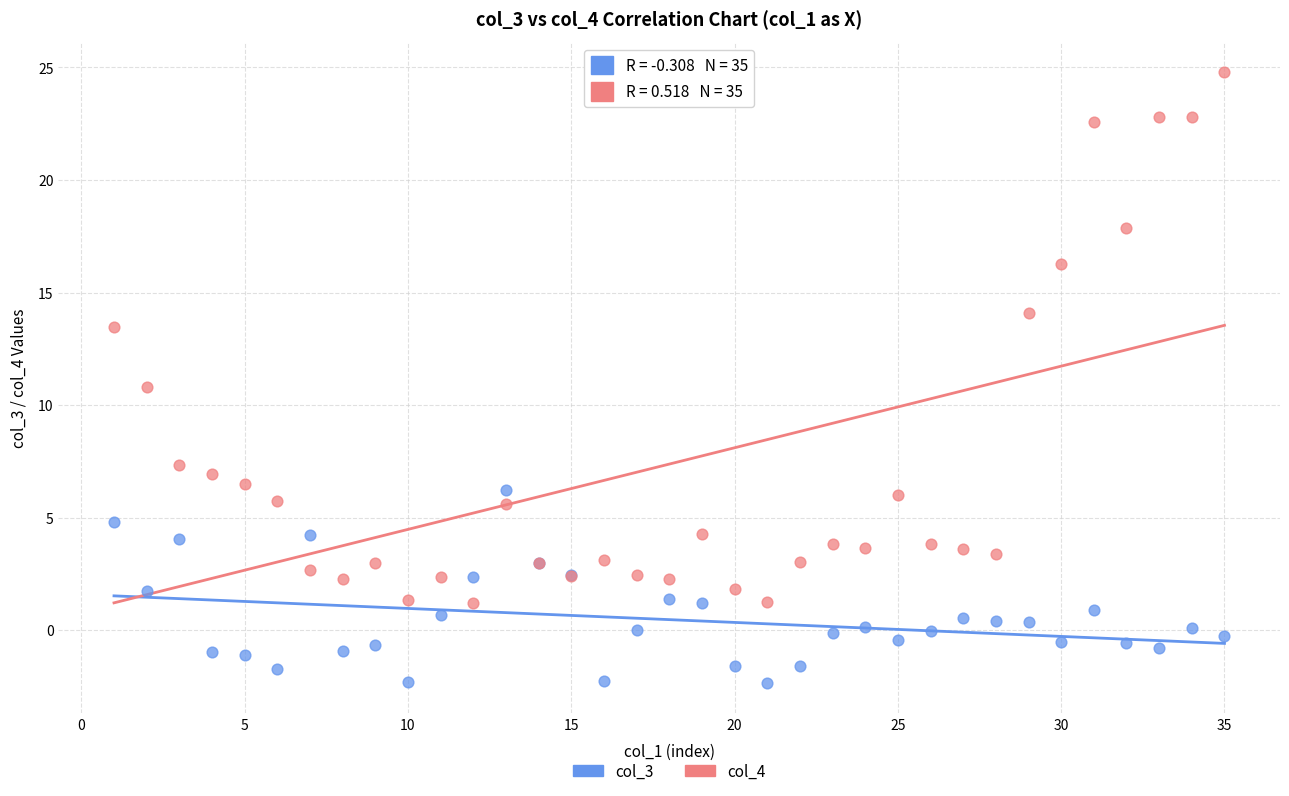

Which series has the largest Y range (max minus min)?

col_4